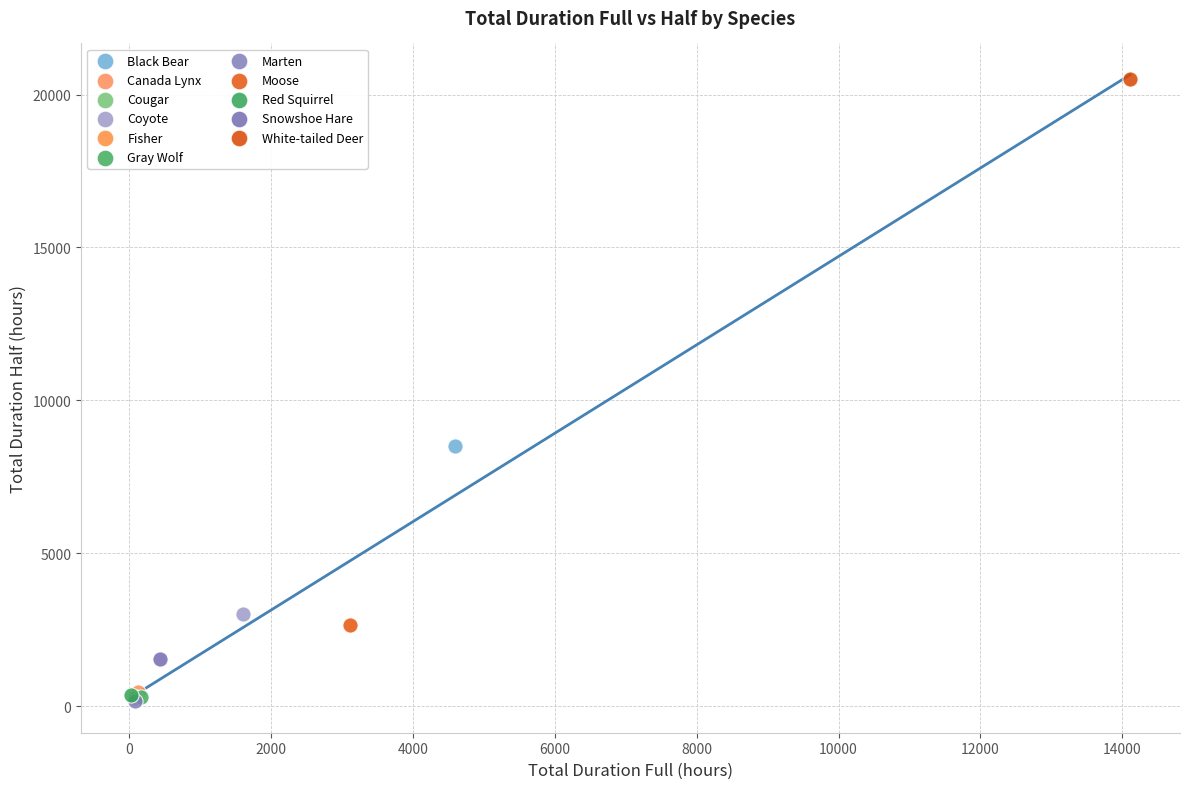

Which series contains the highest Y value?

White-tailed Deer